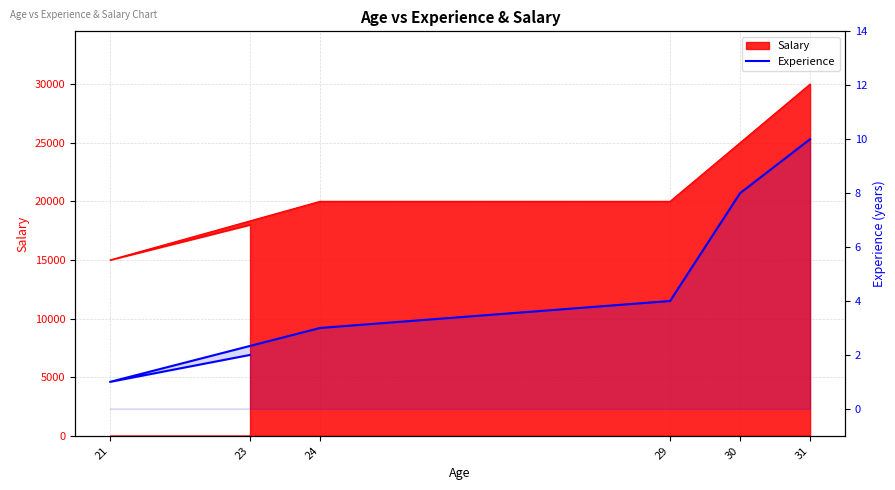

What is the sum of the values at 31 and 30?

18